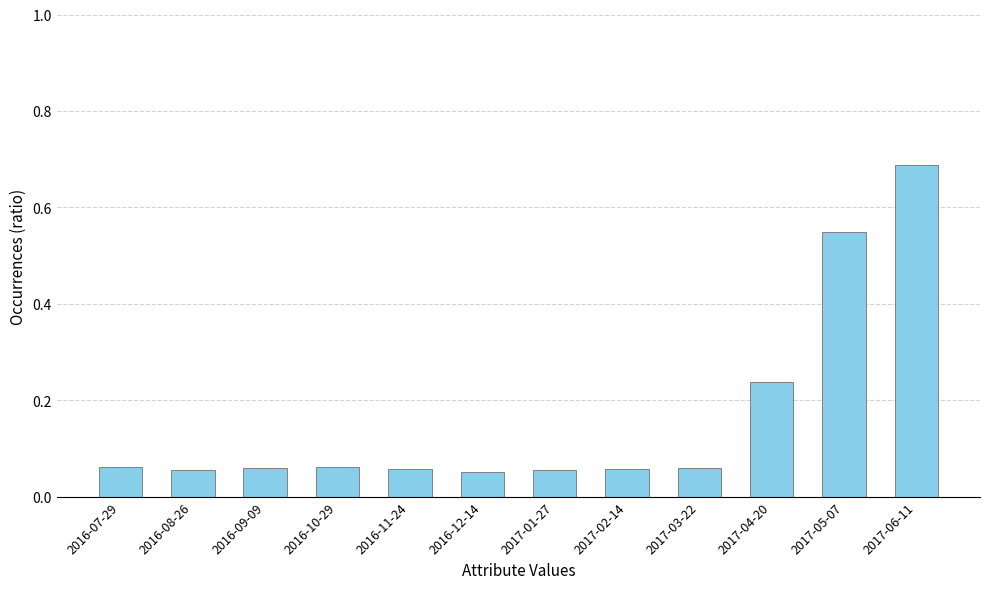

Which category has the highest value across all series?

2017-06-11